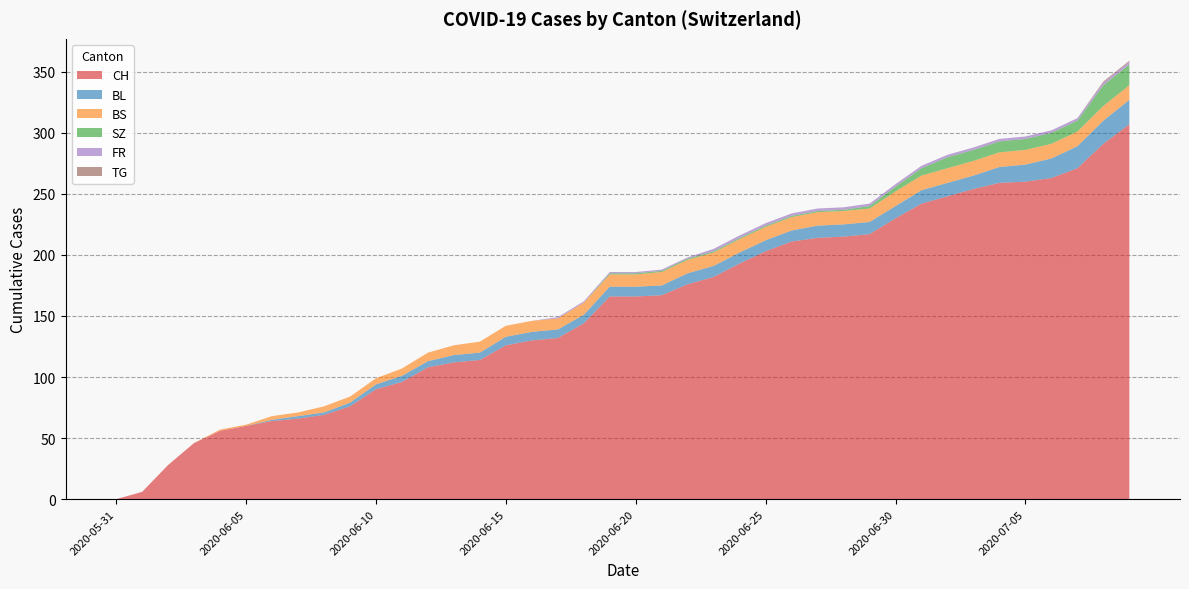

Reading right to left, what are all the values shown in this chart?

CH: 2020-07-09=307	2020-07-08=291	2020-07-07=271	2020-07-06=263	2020-07-05=260	2020-07-04=259	2020-07-03=254	2020-07-02=248	2020-07-01=242	2020-06-30=230	2020-06-29=217	2020-06-28=215	2020-06-27=214	2020-06-26=211	2020-06-25=203	2020-06-24=193	2020-06-23=182	2020-06-22=176	2020-06-21=167	2020-06-20=166	2020-06-19=166	2020-06-18=144	2020-06-17=132	2020-06-16=130	2020-06-15=126	2020-06-14=114	2020-06-13=112	2020-06-12=108	2020-06-11=96	2020-06-10=90	2020-06-09=76	2020-06-08=69	2020-06-07=66	2020-06-06=64	2020-06-05=60	2020-06-04=56	2020-06-03=46	2020-06-02=28	2020-06-01=6	2020-05-31=0
BL: 2020-07-09=20	2020-07-08=19	2020-07-07=18	2020-07-06=16	2020-07-05=14	2020-07-04=13	2020-07-03=11	2020-07-02=11	2020-07-01=11	2020-06-30=10	2020-06-29=10	2020-06-28=10	2020-06-27=10	2020-06-26=9	2020-06-25=9	2020-06-24=9	2020-06-23=9	2020-06-22=9	2020-06-21=8	2020-06-20=8	2020-06-19=8	2020-06-18=7	2020-06-17=7	2020-06-16=7	2020-06-15=7	2020-06-14=6	2020-06-13=6	2020-06-12=5	2020-06-11=5	2020-06-10=4	2020-06-09=3	2020-06-08=2	2020-06-07=2	2020-06-06=1	2020-06-05=0	2020-06-04=0	2020-06-03=0	2020-06-02=0	2020-06-01=0	2020-05-31=0
BS: 2020-07-09=12	2020-07-08=12	2020-07-07=12	2020-07-06=12	2020-07-05=12	2020-07-04=12	2020-07-03=12	2020-07-02=12	2020-07-01=12	2020-06-30=12	2020-06-29=11	2020-06-28=11	2020-06-27=11	2020-06-26=11	2020-06-25=11	2020-06-24=11	2020-06-23=11	2020-06-22=11	2020-06-21=11	2020-06-20=10	2020-06-19=10	2020-06-18=10	2020-06-17=9	2020-06-16=9	2020-06-15=9	2020-06-14=9	2020-06-13=8	2020-06-12=7	2020-06-11=6	2020-06-10=5	2020-06-09=5	2020-06-08=5	2020-06-07=3	2020-06-06=3	2020-06-05=1	2020-06-04=1	2020-06-03=0	2020-06-02=0	2020-06-01=0	2020-05-31=0
SZ: 2020-07-09=17	2020-07-08=17	2020-07-07=9	2020-07-06=9	2020-07-05=9	2020-07-04=9	2020-07-03=9	2020-07-02=9	2020-07-01=6	2020-06-30=4	2020-06-29=2	2020-06-28=1	2020-06-27=1	2020-06-26=1	2020-06-25=1	2020-06-24=1	2020-06-23=1	2020-06-22=1	2020-06-21=1	2020-06-20=1	2020-06-19=1	2020-06-18=0	2020-06-17=0	2020-06-16=0	2020-06-15=0	2020-06-14=0	2020-06-13=0	2020-06-12=0	2020-06-11=0	2020-06-10=0	2020-06-09=0	2020-06-08=0	2020-06-07=0	2020-06-06=0	2020-06-05=0	2020-06-04=0	2020-06-03=0	2020-06-02=0	2020-06-01=0	2020-05-31=0
FR: 2020-07-09=2	2020-07-08=2	2020-07-07=2	2020-07-06=2	2020-07-05=2	2020-07-04=2	2020-07-03=2	2020-07-02=2	2020-07-01=2	2020-06-30=2	2020-06-29=2	2020-06-28=2	2020-06-27=2	2020-06-26=2	2020-06-25=2	2020-06-24=2	2020-06-23=2	2020-06-22=1	2020-06-21=1	2020-06-20=1	2020-06-19=1	2020-06-18=1	2020-06-17=1	2020-06-16=0	2020-06-15=0	2020-06-14=0	2020-06-13=0	2020-06-12=0	2020-06-11=0	2020-06-10=0	2020-06-09=0	2020-06-08=0	2020-06-07=0	2020-06-06=0	2020-06-05=0	2020-06-04=0	2020-06-03=0	2020-06-02=0	2020-06-01=0	2020-05-31=0
TG: 2020-07-09=1	2020-07-08=1	2020-07-07=0	2020-07-06=0	2020-07-05=0	2020-07-04=0	2020-07-03=0	2020-07-02=0	2020-07-01=0	2020-06-30=0	2020-06-29=0	2020-06-28=0	2020-06-27=0	2020-06-26=0	2020-06-25=0	2020-06-24=0	2020-06-23=0	2020-06-22=0	2020-06-21=0	2020-06-20=0	2020-06-19=0	2020-06-18=0	2020-06-17=0	2020-06-16=0	2020-06-15=0	2020-06-14=0	2020-06-13=0	2020-06-12=0	2020-06-11=0	2020-06-10=0	2020-06-09=0	2020-06-08=0	2020-06-07=0	2020-06-06=0	2020-06-05=0	2020-06-04=0	2020-06-03=0	2020-06-02=0	2020-06-01=0	2020-05-31=0